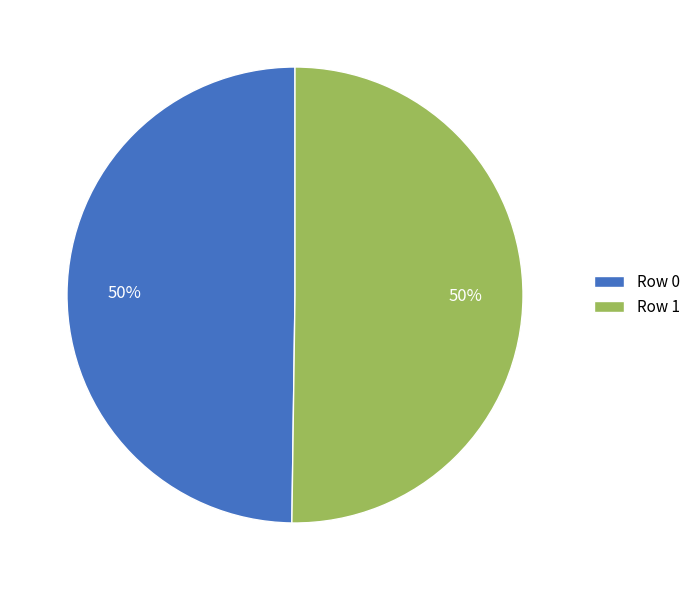

What percentage is the Row 1 slice, to the nearest percent?

50%